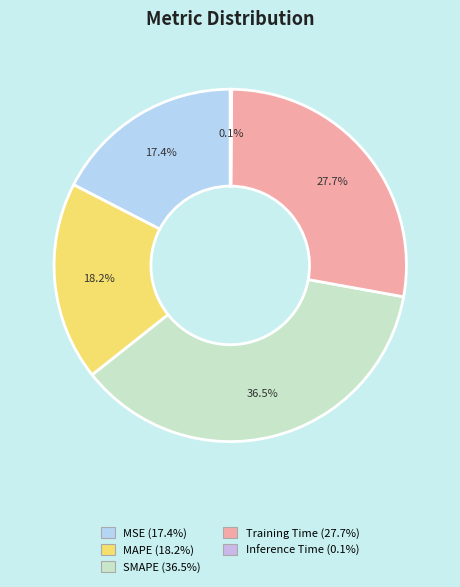

To the nearest percent, what portion does MSE represent?

17%